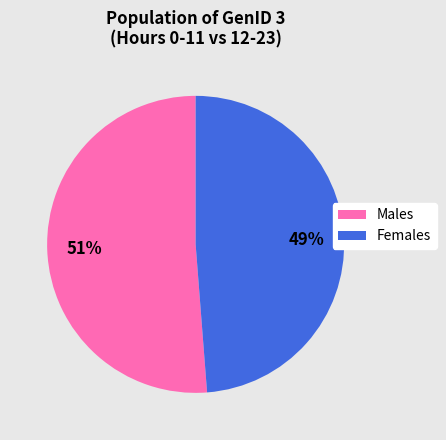

Is there any slice that represents more than half of the pie?

Yes